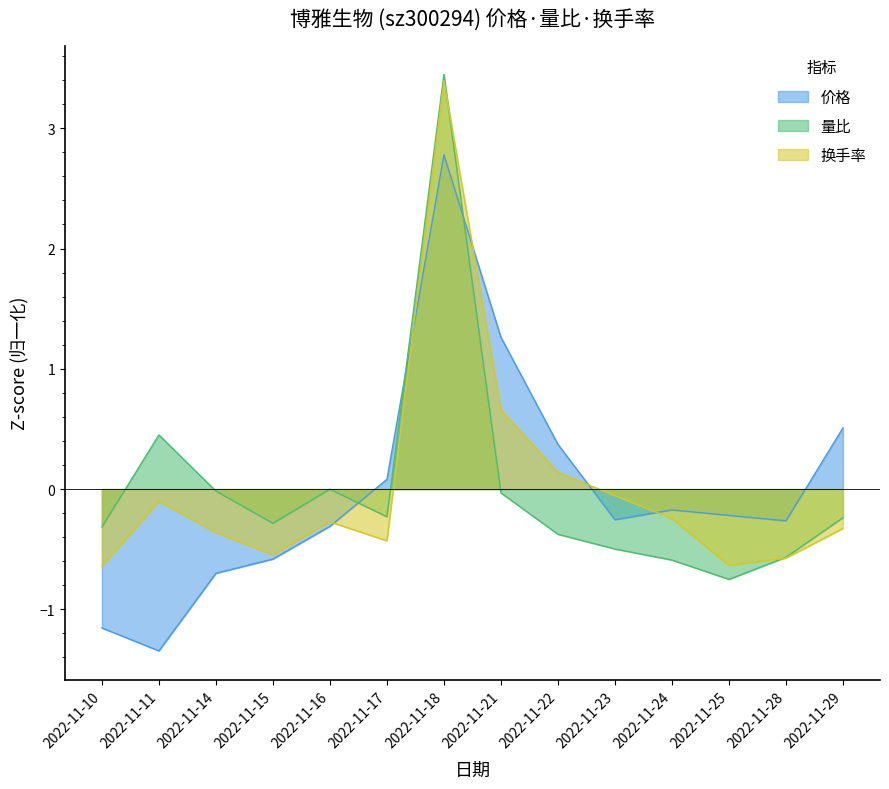

At which category does 价格 reach its first local valley?

2022-11-11